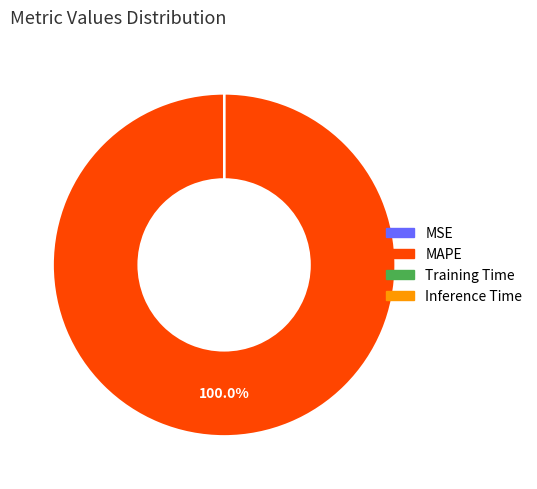

Does MAPE represent more than half of the total?

Yes